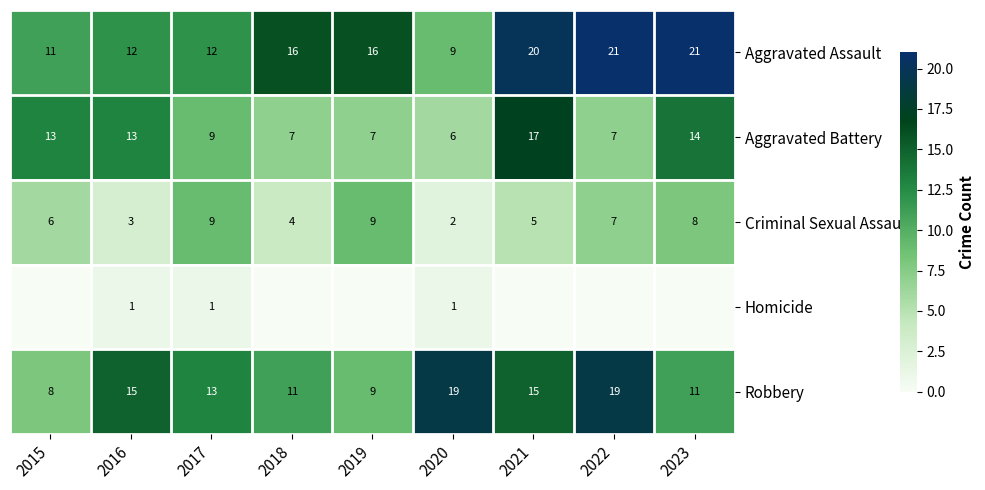

What is the highest value of the Criminal Sexual Assault series?

9